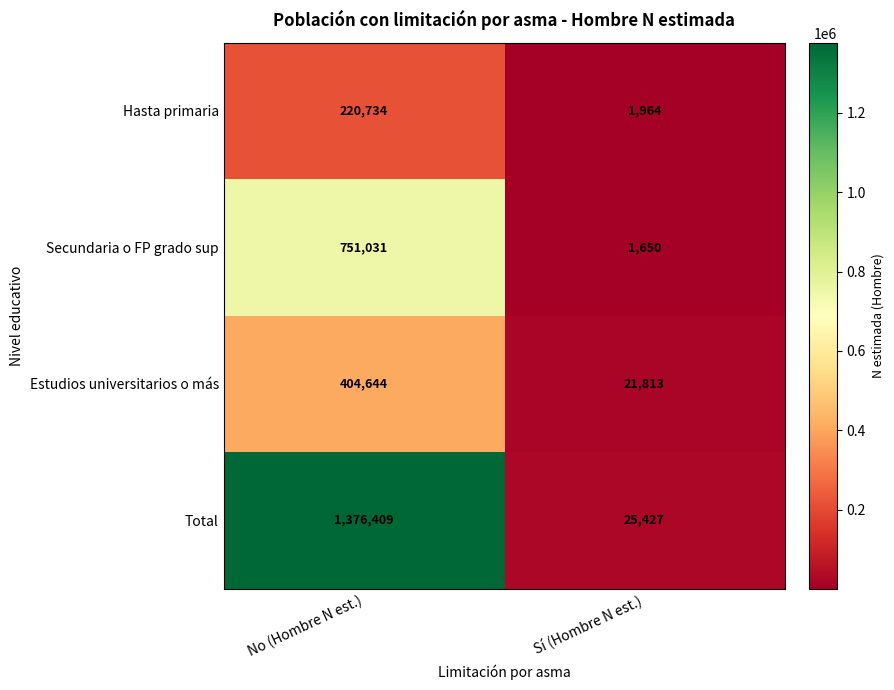

Reading right to left, transcribe all the data shown in this chart.

Hasta primaria: 1964	220734
Secundaria o FP grado sup: 1650	751031
Estudios universitarios o más: 21813	404644
Total: 25427	1376409